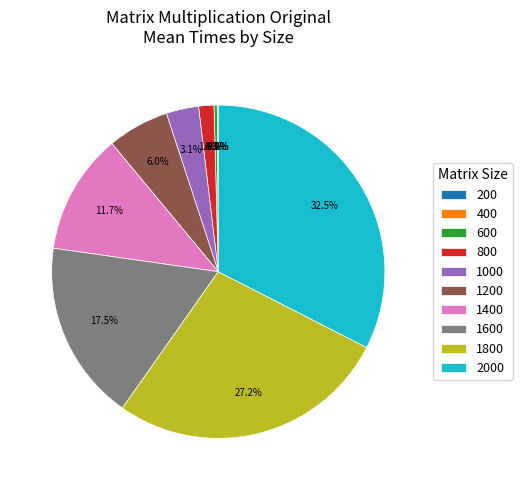

Is there any slice that represents more than half of the pie?

No